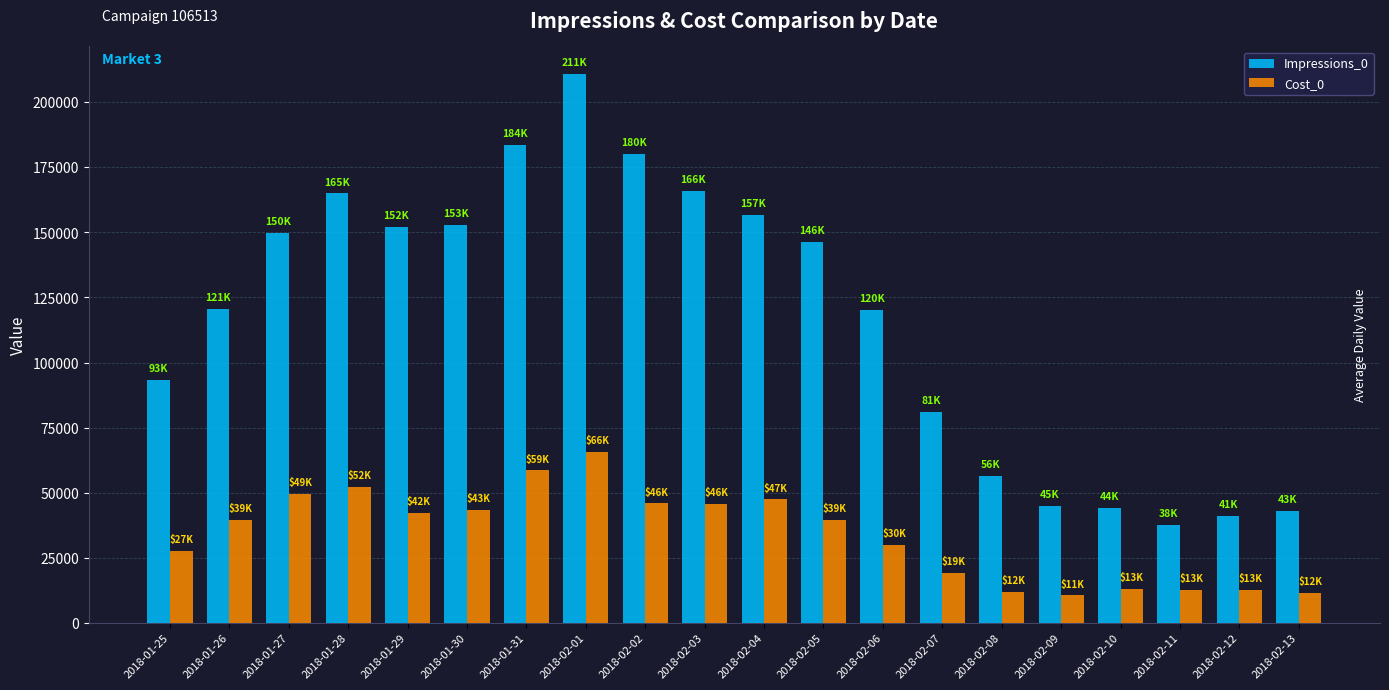

What is the average value of the Cost_0 series?

33882.9